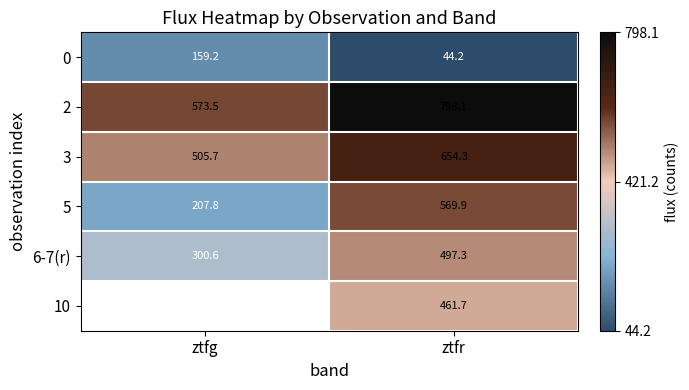

At which label does 3 reach its minimum?

ztfg